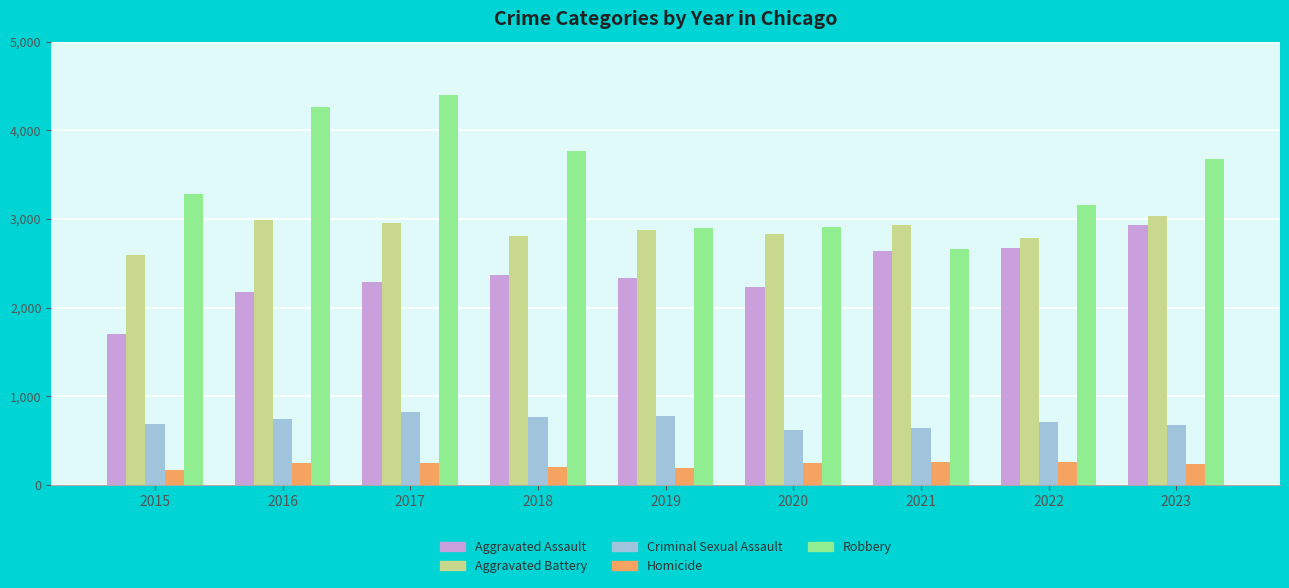

Is the value of Robbery at 2019 greater than the value of Homicide at 2019?

Yes